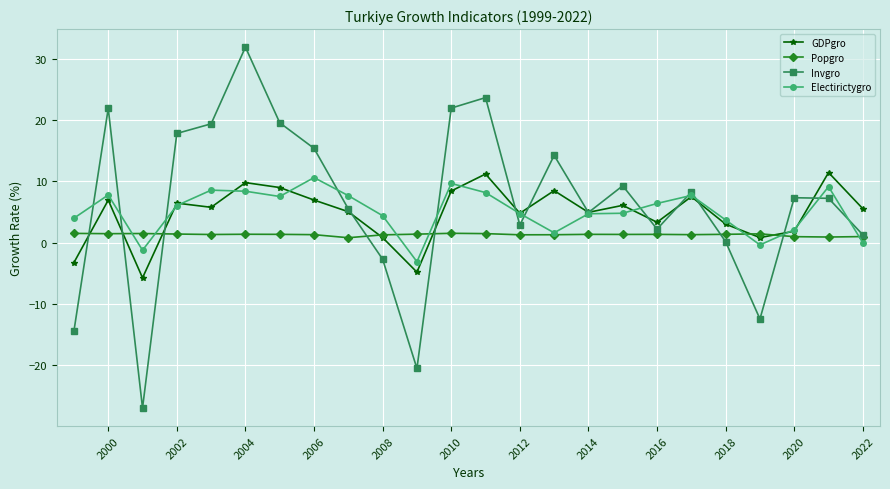

What is the highest value of the Invgro series?

31.9